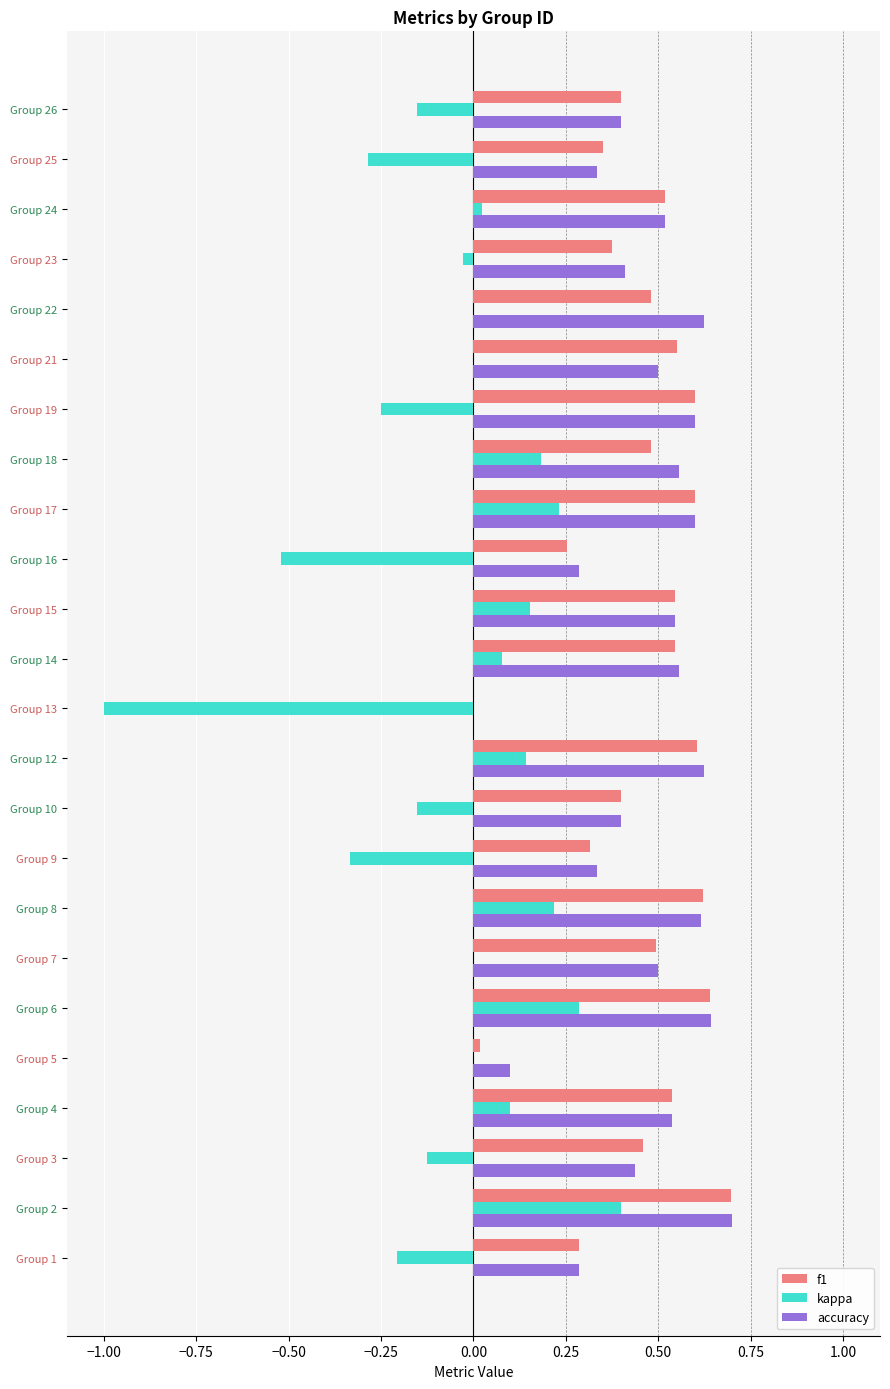

Count the number of categories in the chart.

24